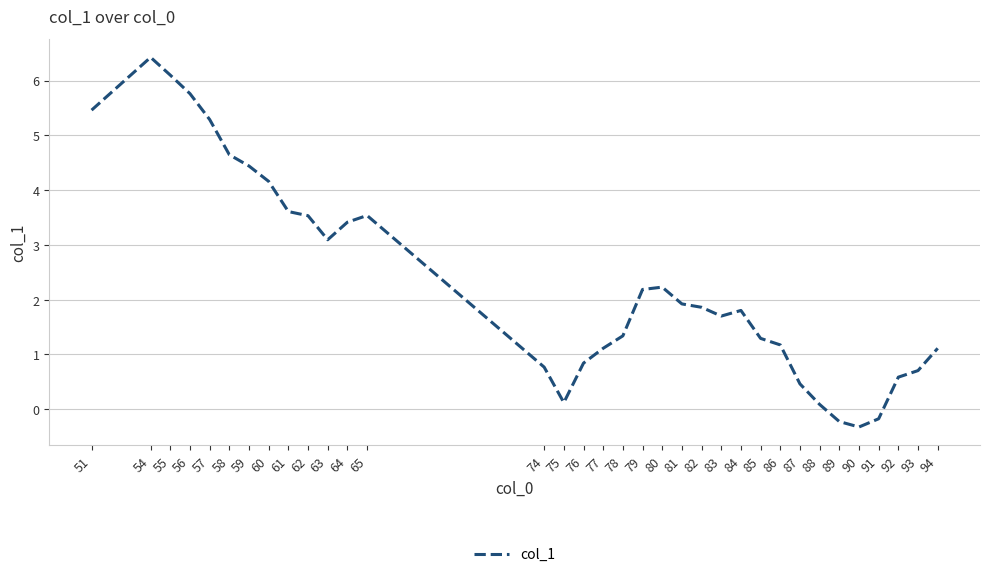

Count the number of categories in the chart.

34